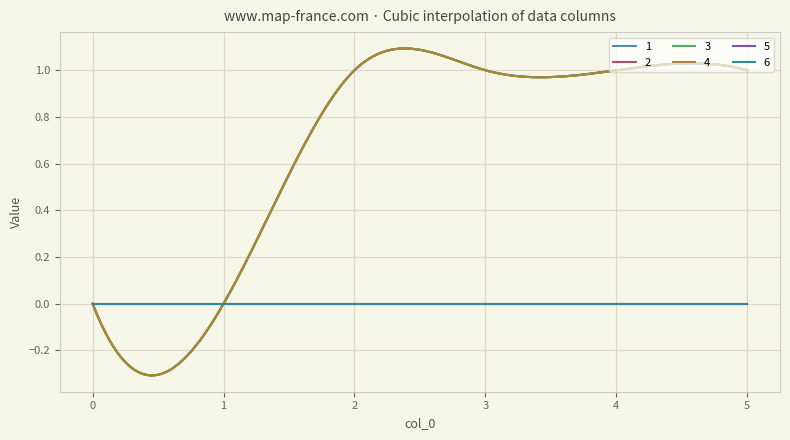

True or false: 6 and 2 cross at least once.

False